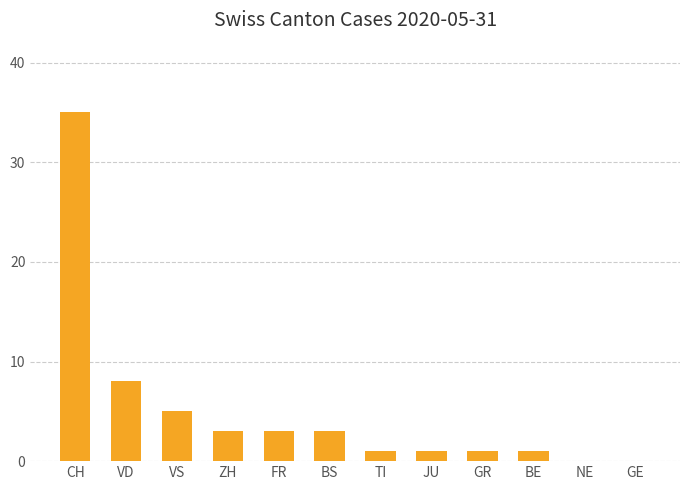

The chart shows a value of 2 at VS. True or false?

False